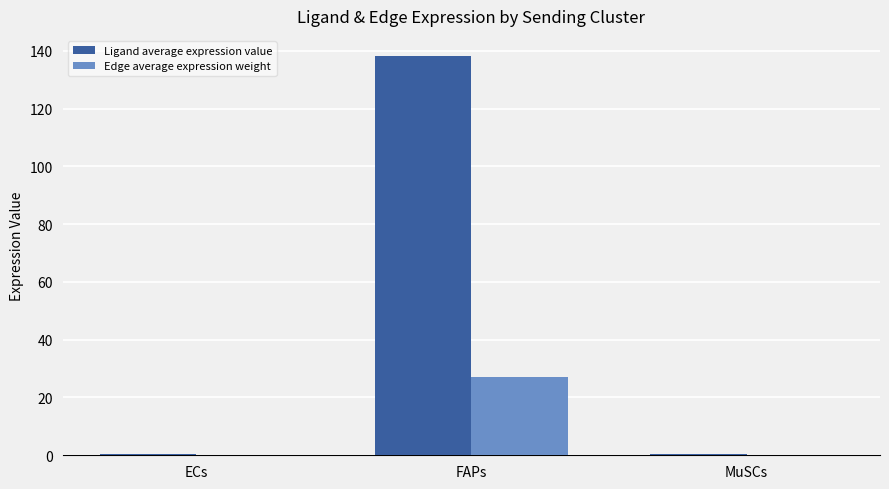

Which series has the widest spread of values?

Ligand average expression value